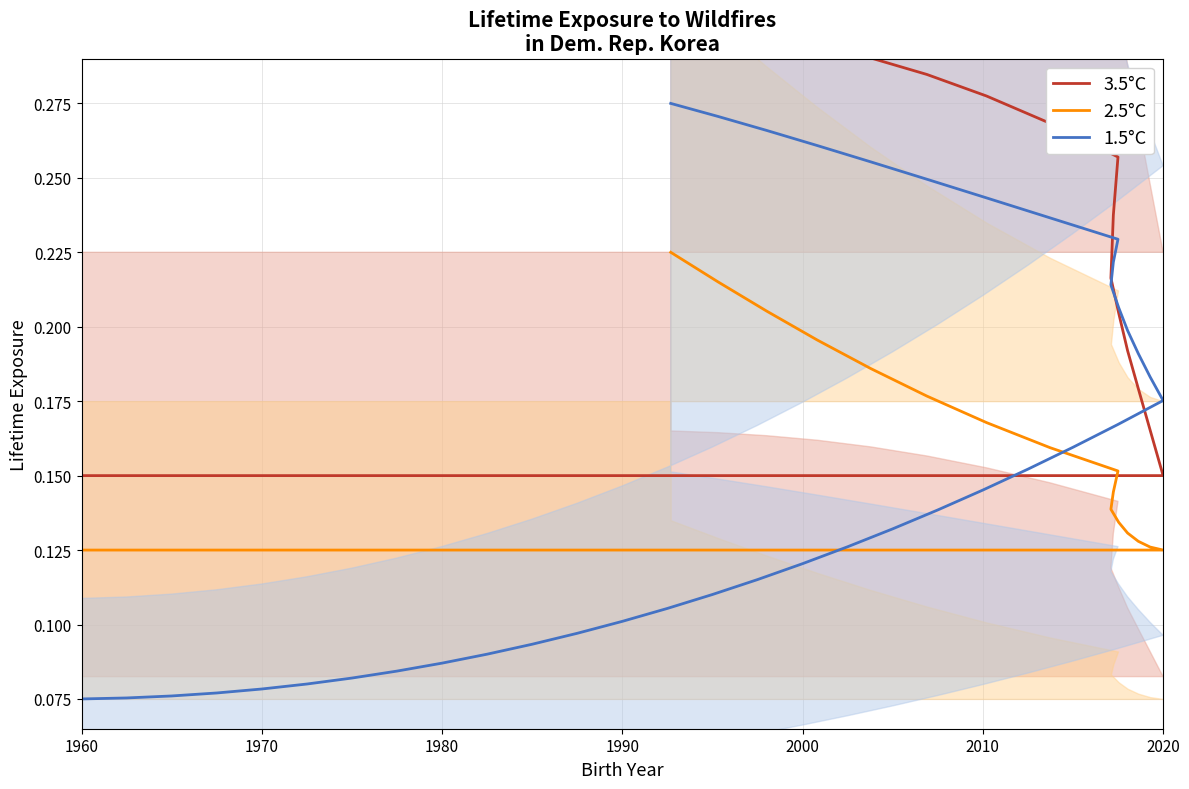

What is the minimum value for 1.5°C?

0.1